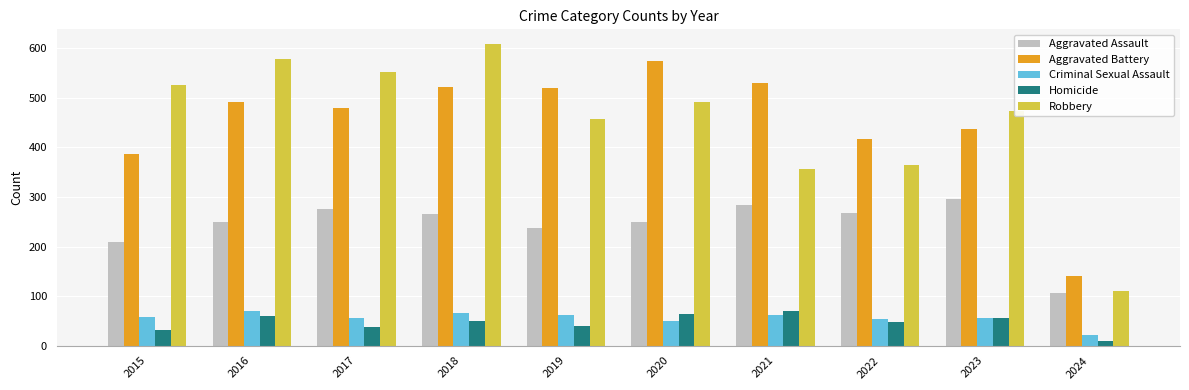

What is the spread (max minus min) of values at 2020?

525